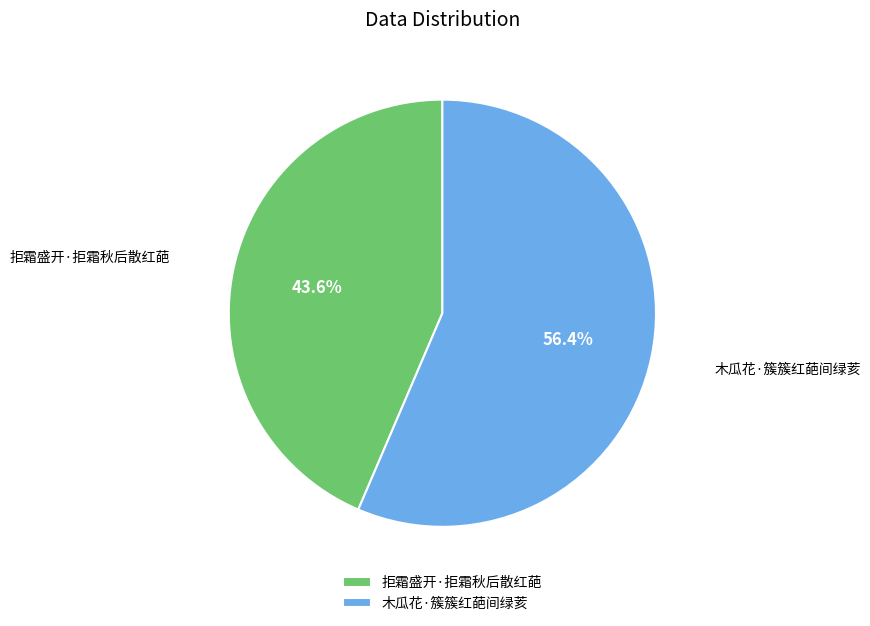

What percentage is the 木瓜花·簇簇红葩间绿荄 slice, to the nearest percent?

56%